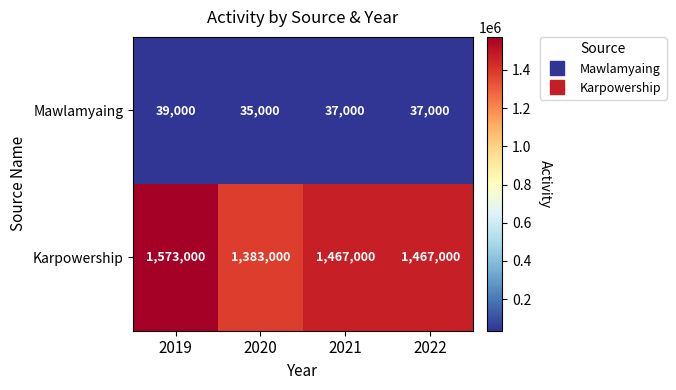

Rank the series by their average value, from lowest to highest.

Mawlamyaing, Karpowership